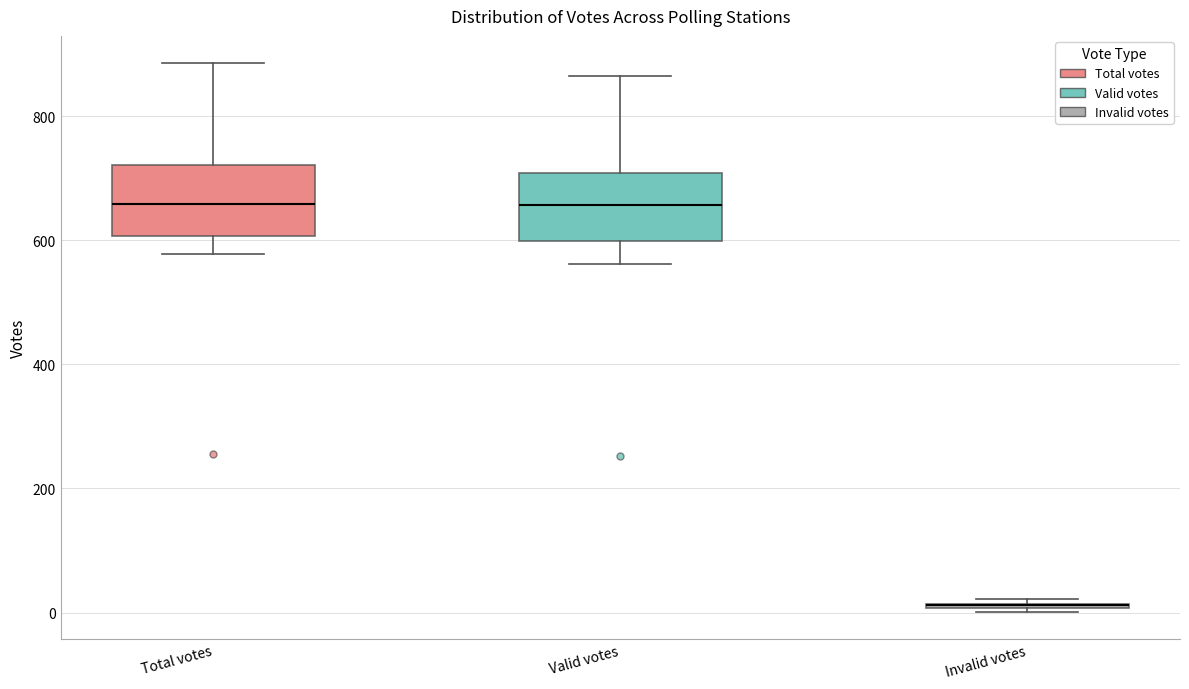

Where is the upper edge of the box for Total votes on the y-axis? The values are not printed on the chart, so give them approximately, as read against the axis.

720